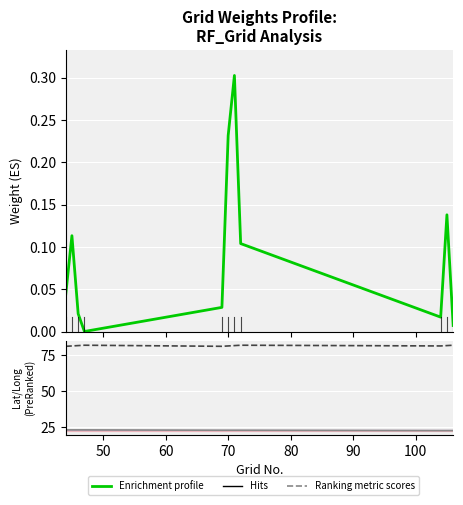

Reading left to right, transcribe all the data shown in this chart.

Enrichment profile: 0.0	0.1	0.0	0.0	0.0	0.2	0.3	0.1	0.0	0.1	0.0
LAT: 23.0	23.0	23.0	23.0	22.8	22.8	22.8	22.8	22.5	22.5	22.5
LONG: 81.0	81.2	81.5	81.8	81.0	81.2	81.5	81.8	81.2	81.5	81.8